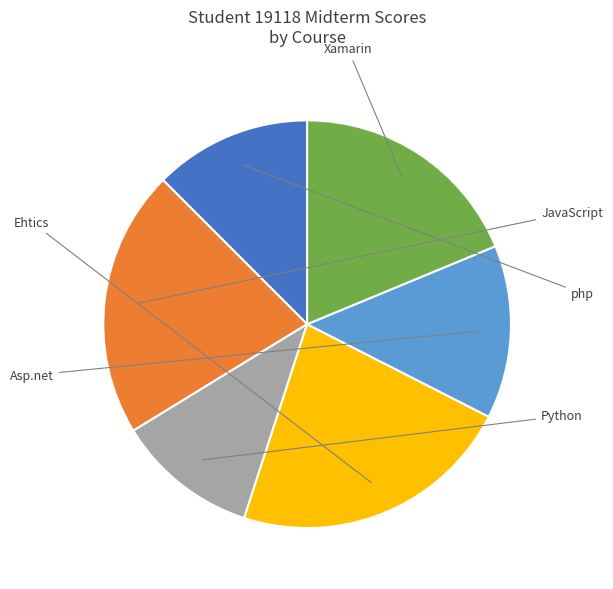

Does any single category account for the majority?

No